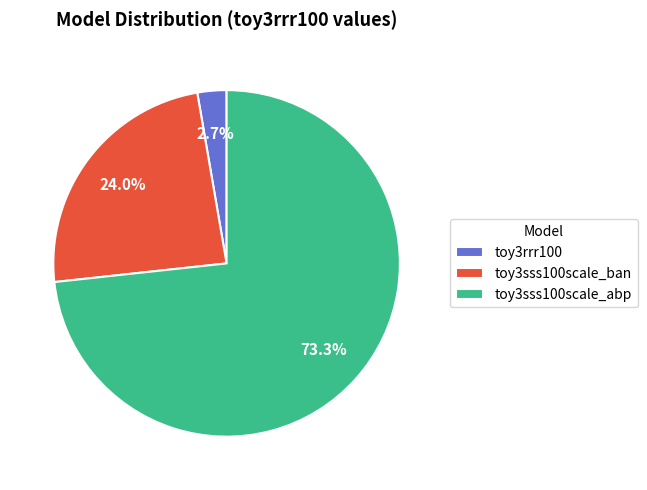

Which category has the smallest portion of the pie?

toy3rrr100